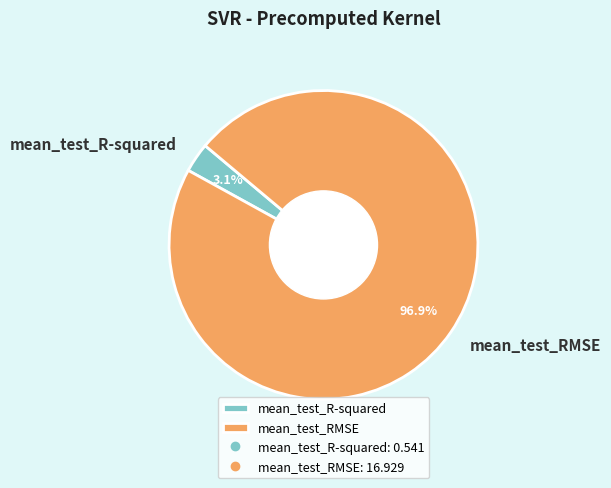

What is the smallest slice in the pie chart?

mean_test_R-squared